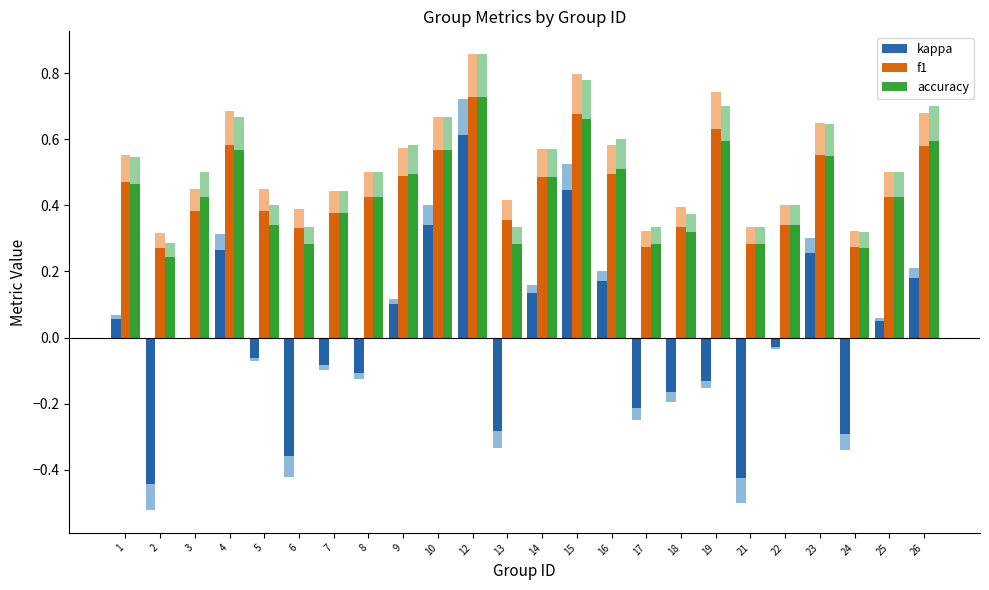

Read the kappa value at 2.

-0.4